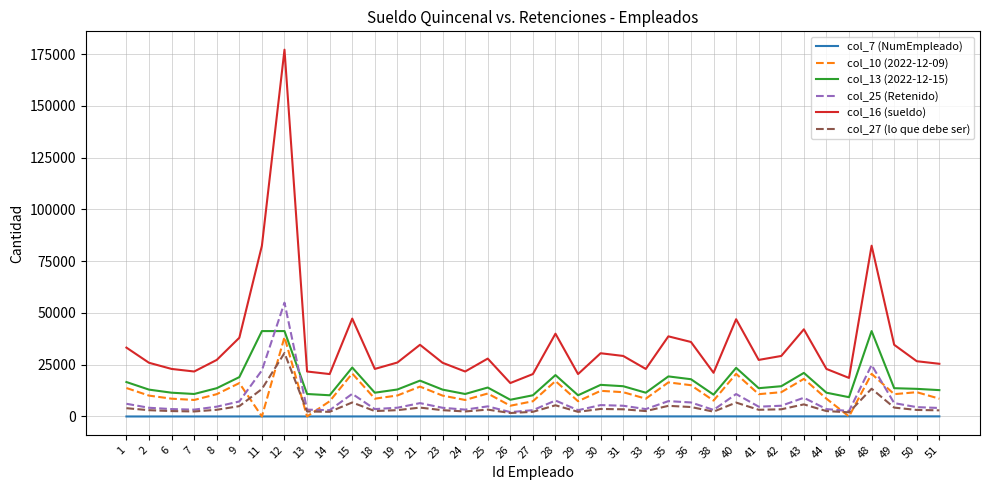

What is the difference between the col_16 (sueldo) values at 49 and 2?

8685.3